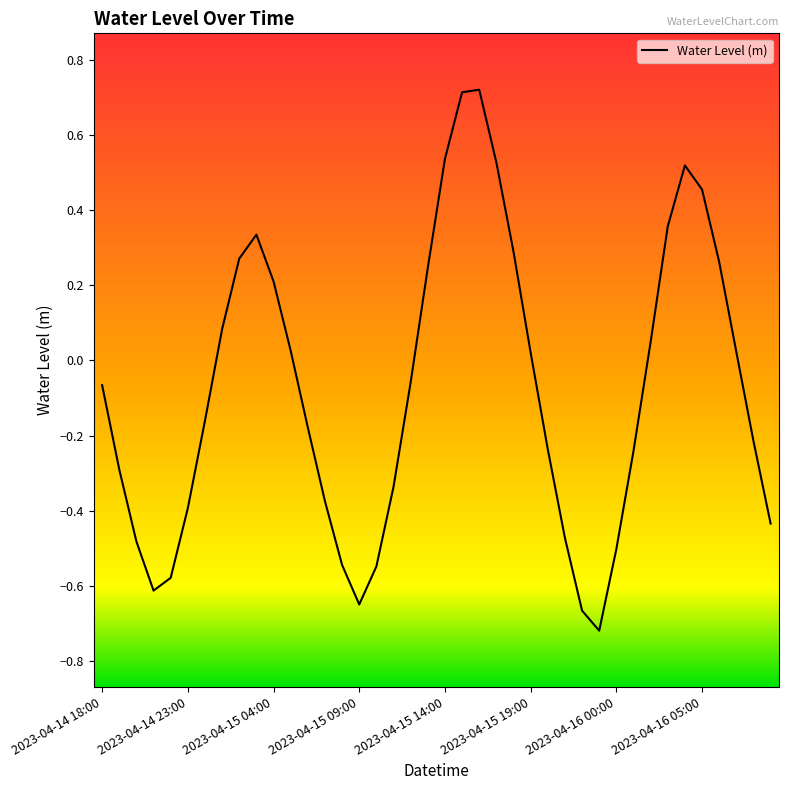

How many lines are shown in the chart?

1